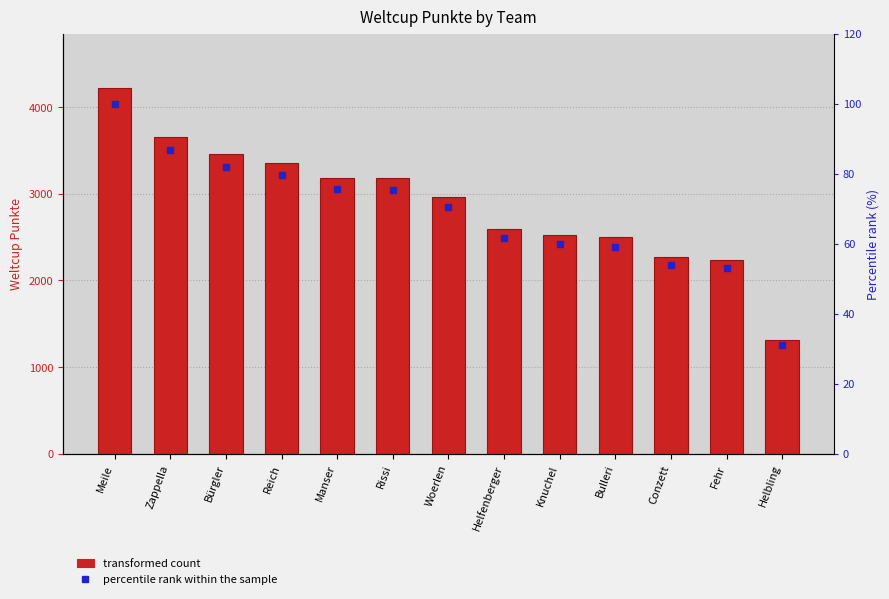

Which series changed the most between Zappella and Woerlen?

Weltcup Punkte